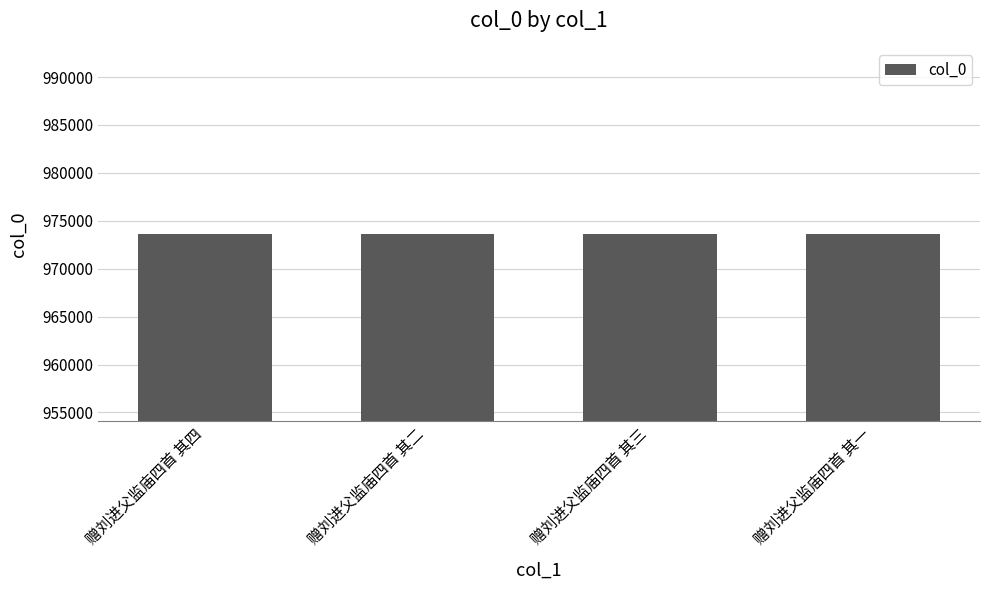

What is the smallest value displayed?

973575